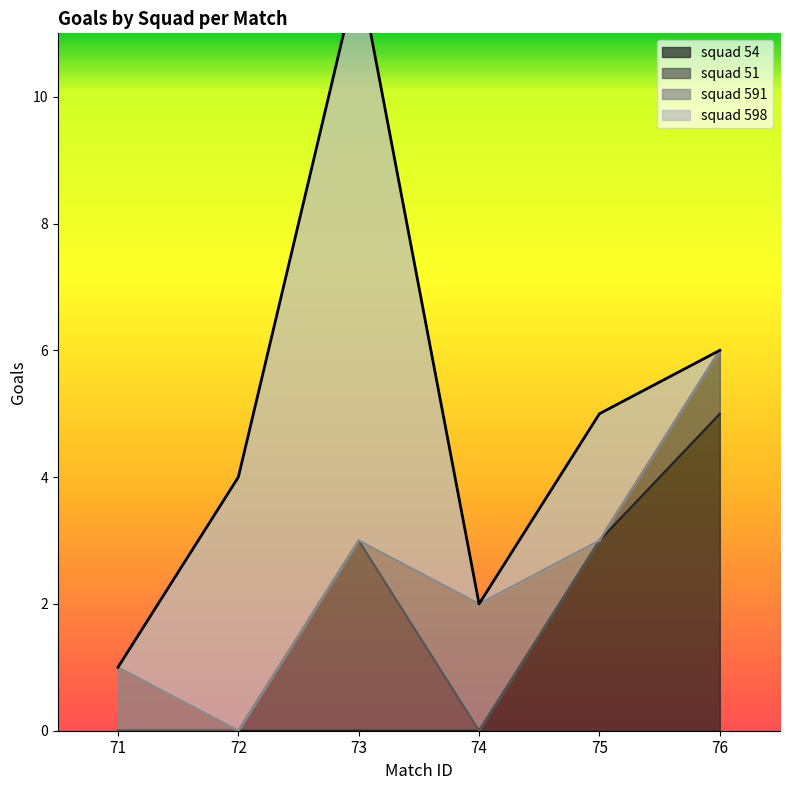

True or false: squad 51 and squad 54 intersect in this chart.

False